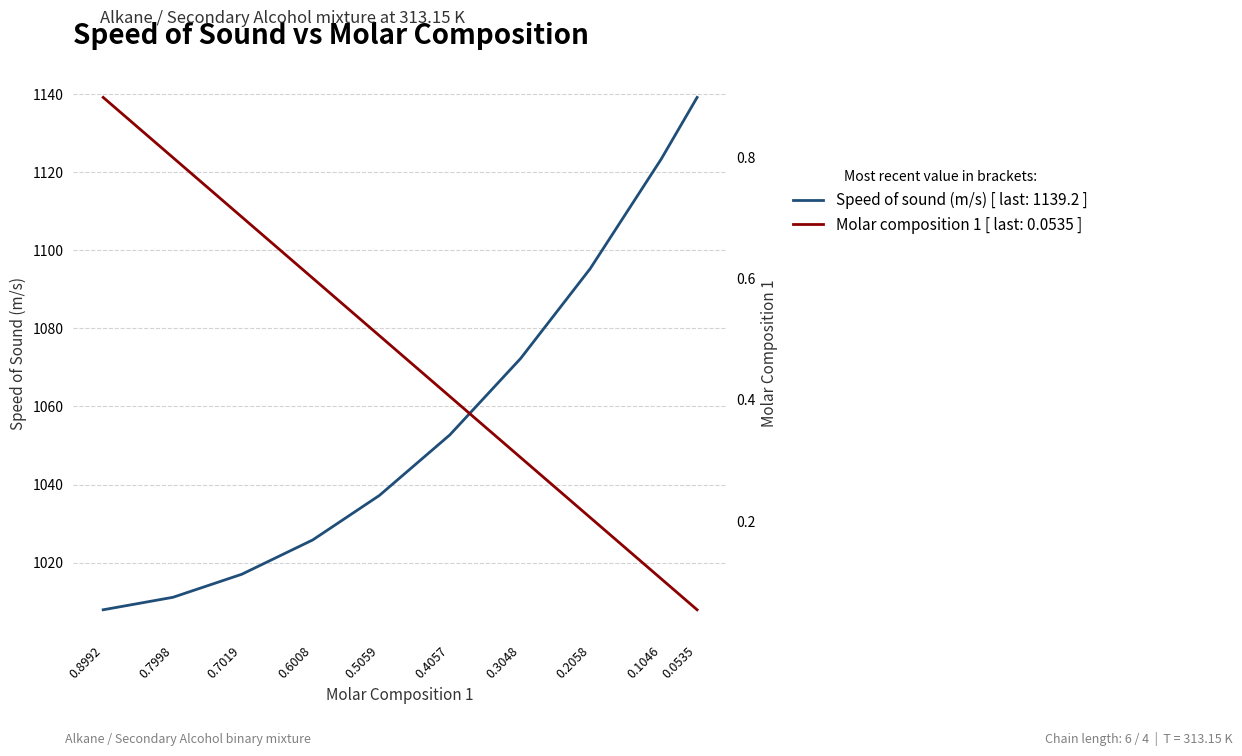

Reading left to right, list all the values displayed in this chart.

Speed of sound (m/s): 0.8992=1007.9	0.7998=1011.1	0.7019=1017.0	0.6008=1025.8	0.5059=1037.2	0.4057=1052.7	0.3048=1072.3	0.2058=1095.3	0.1046=1123.4	0.0535=1139.2
Molar composition 1: 0.8992=0.9	0.7998=0.8	0.7019=0.7	0.6008=0.6	0.5059=0.5	0.4057=0.4	0.3048=0.3	0.2058=0.2	0.1046=0.1	0.0535=0.1